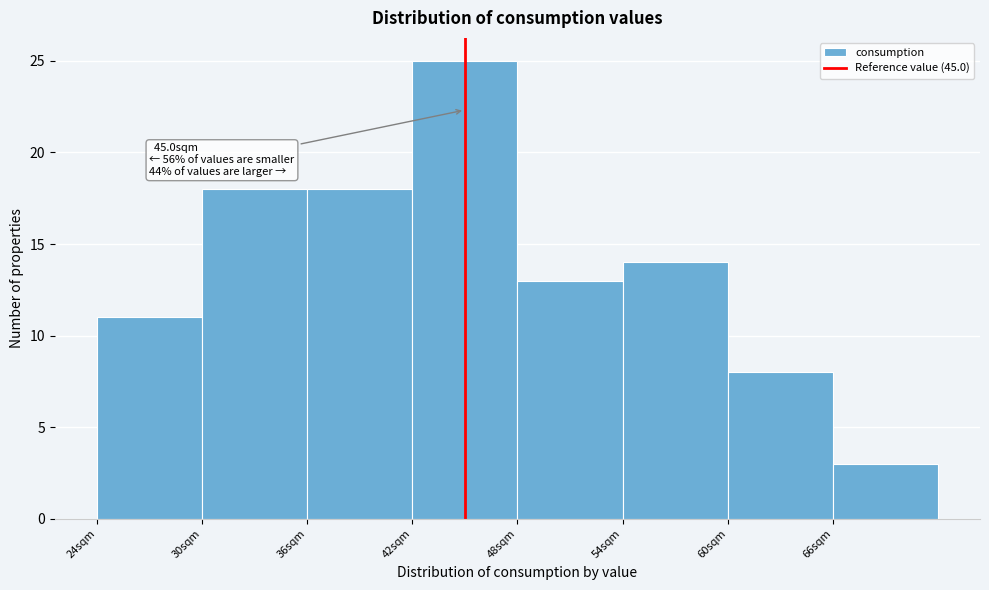

Over which range of the x-axis is the bar tallest?

42 to 48